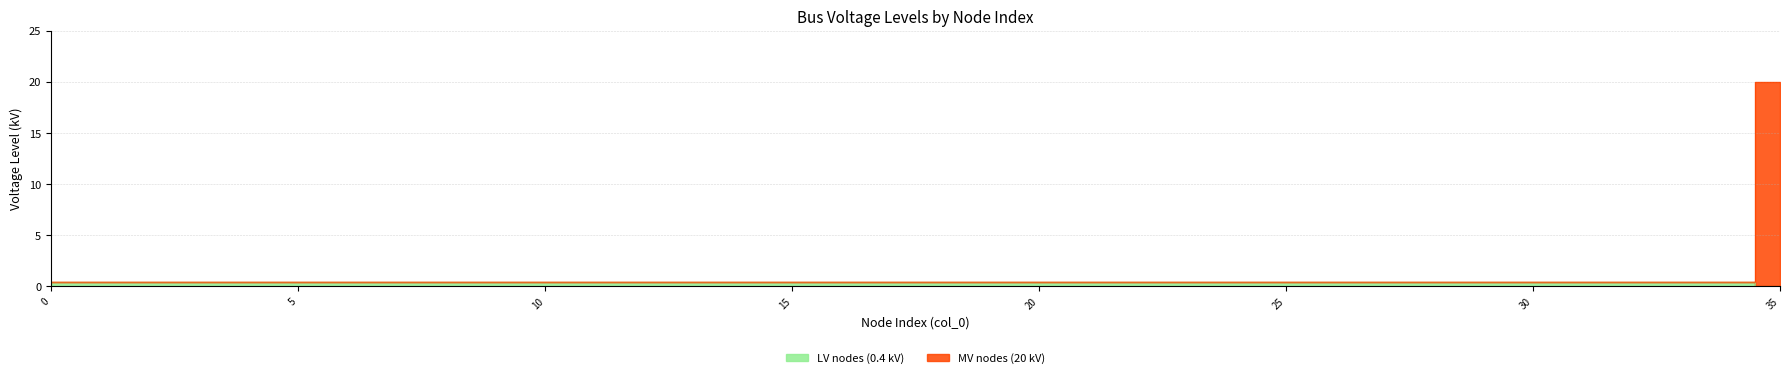

Read the MV nodes (20 kV) value at 18.

0.4